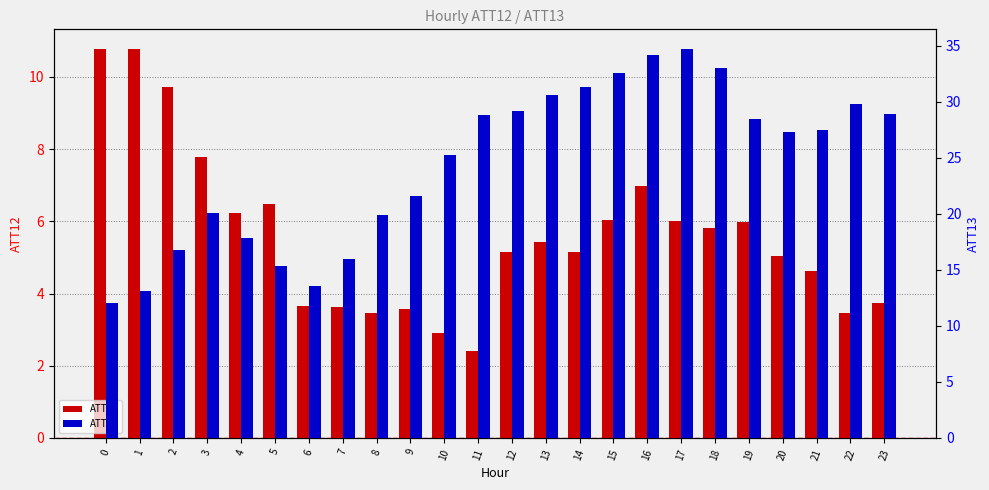

The value of ATT13 at 0 is 3.2. True or false?

False